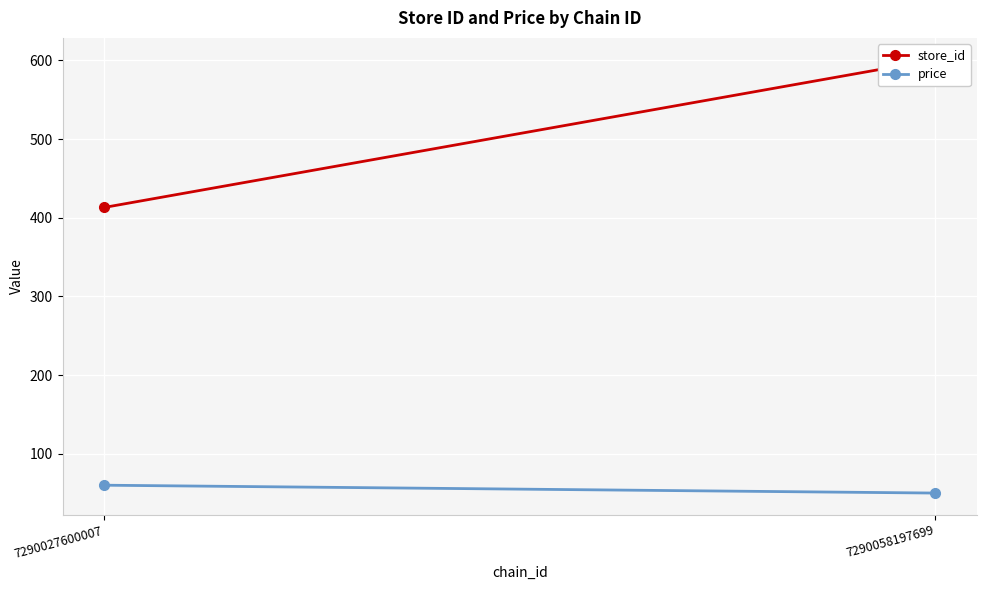

What is the sum of the price values at 7290058197699 and 7290027600007?

110